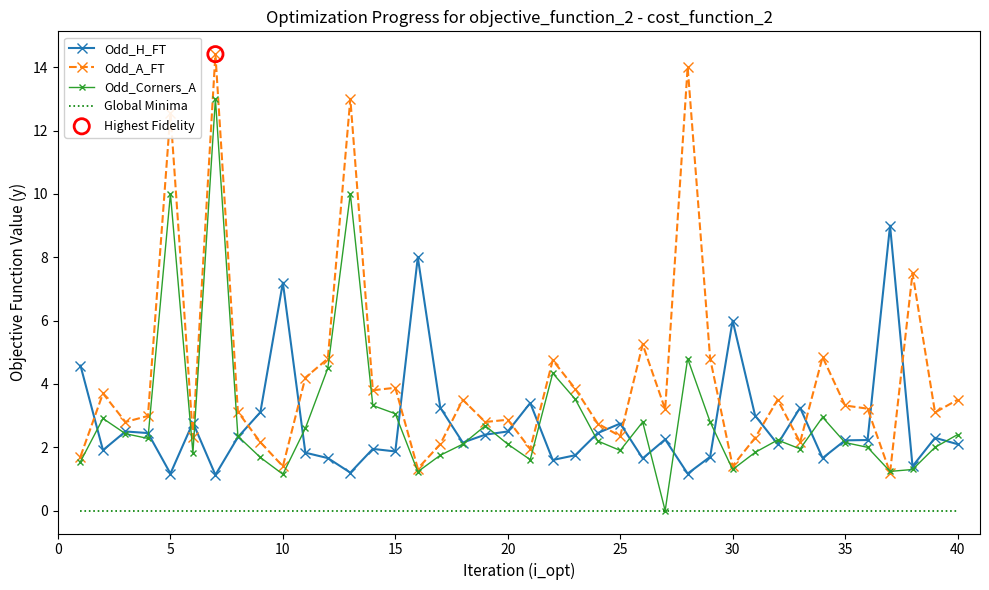

At how many categories does at least one series exceed 0?

40